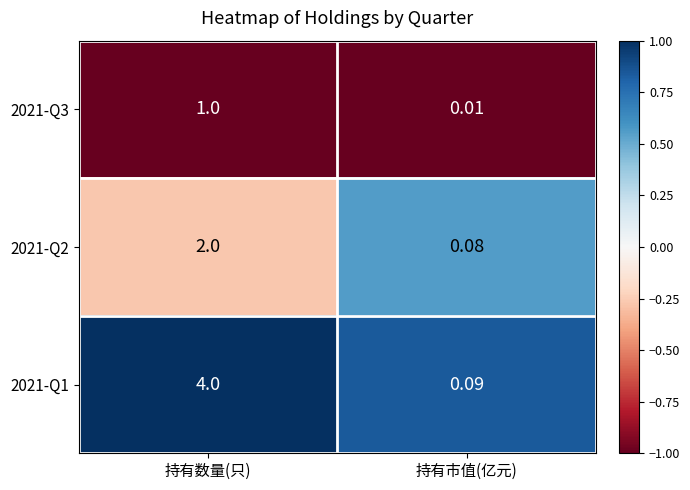

How many data points in 2021-Q3 are less than 1?

1